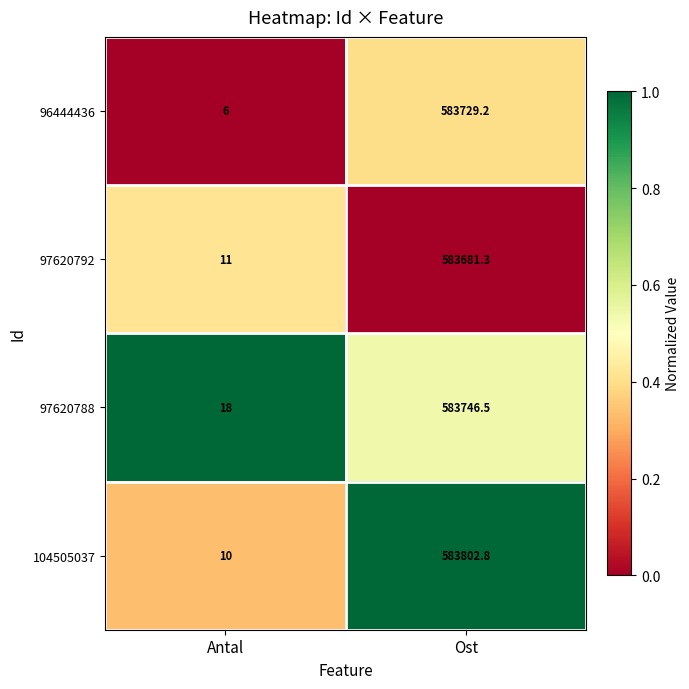

What value does the 104505037 series have at Antal?

10.0